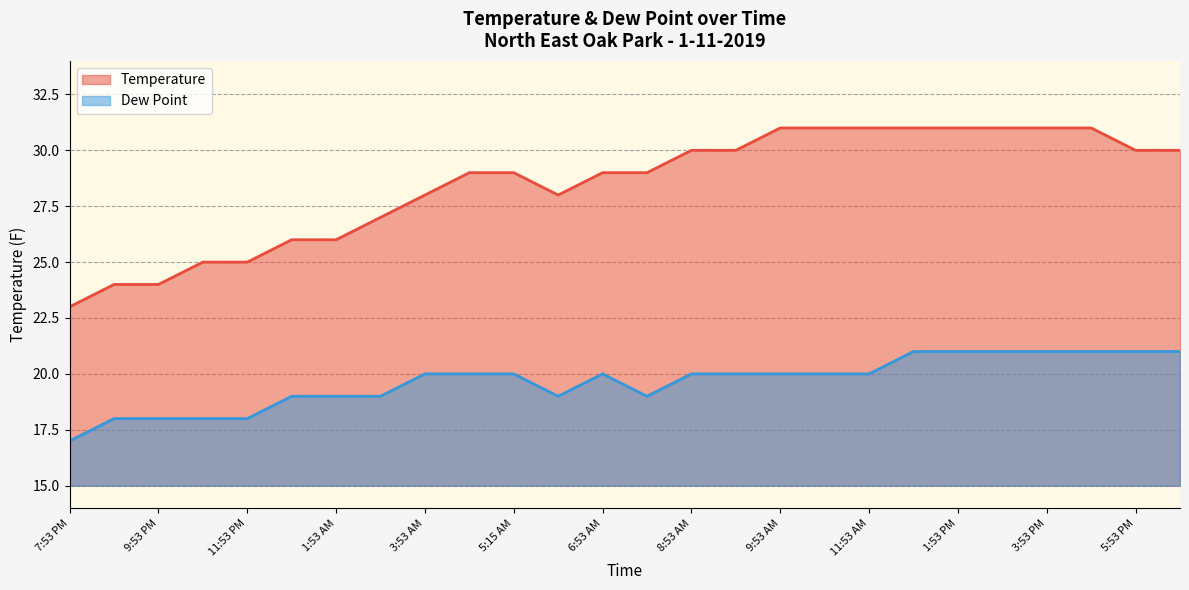

True or false: Dew Point and Temperature intersect in this chart.

False